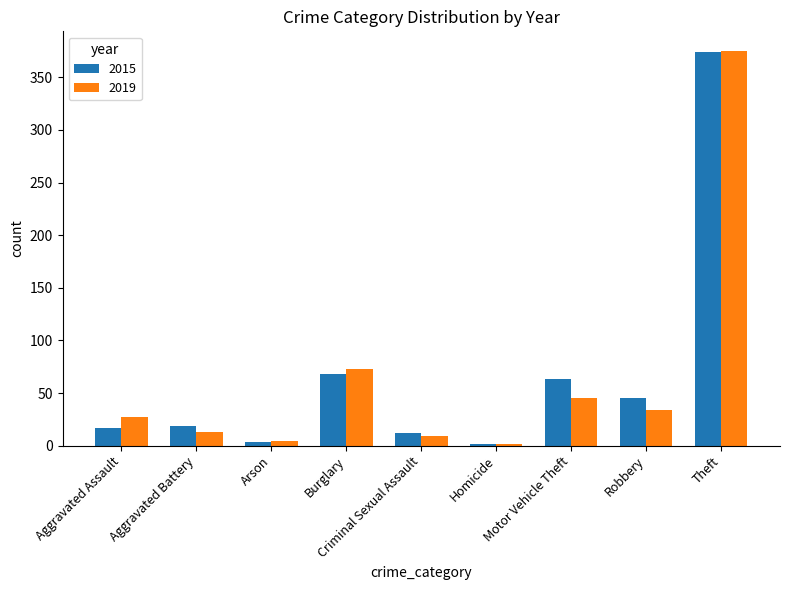

Between Aggravated Assault and Aggravated Battery, which series saw the biggest shift?

2019